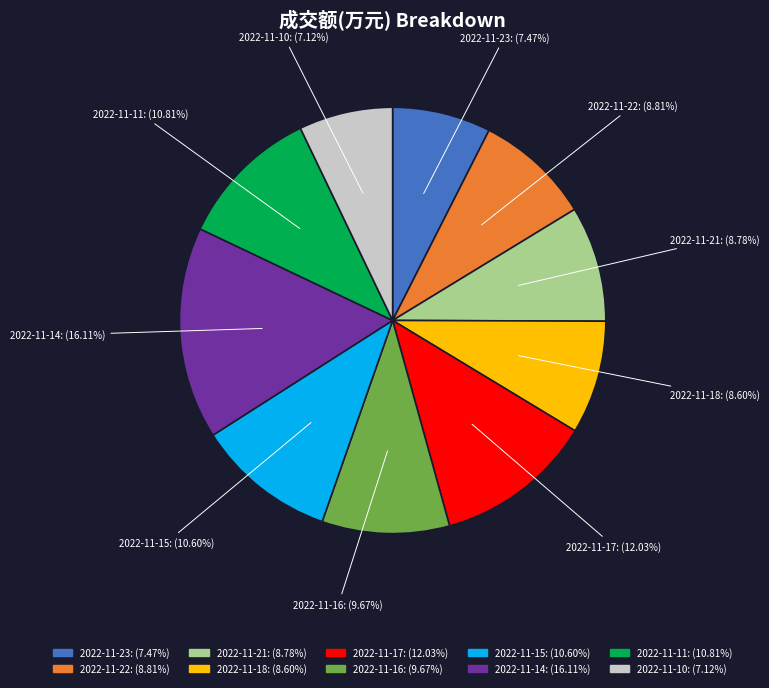

To the nearest percent, what portion does 2022-11-15 represent?

11%